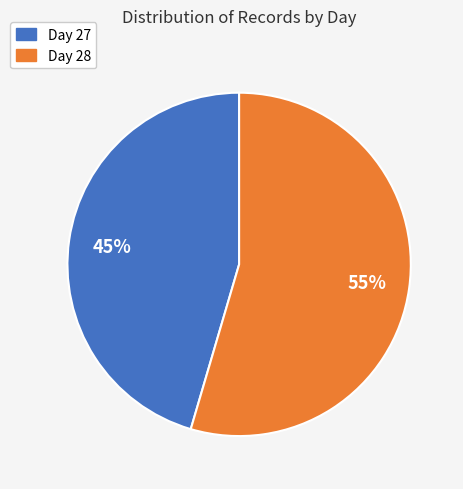

Count the number of slices in the pie.

2